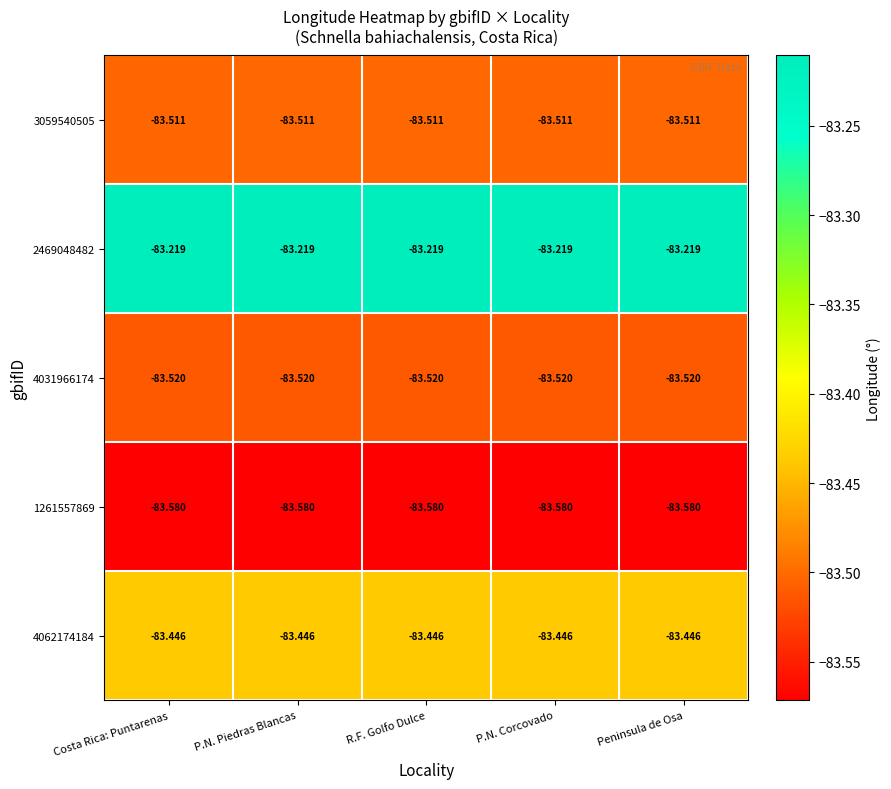

What is the total value across all series at R.F. Golfo Dulce?

-417.3